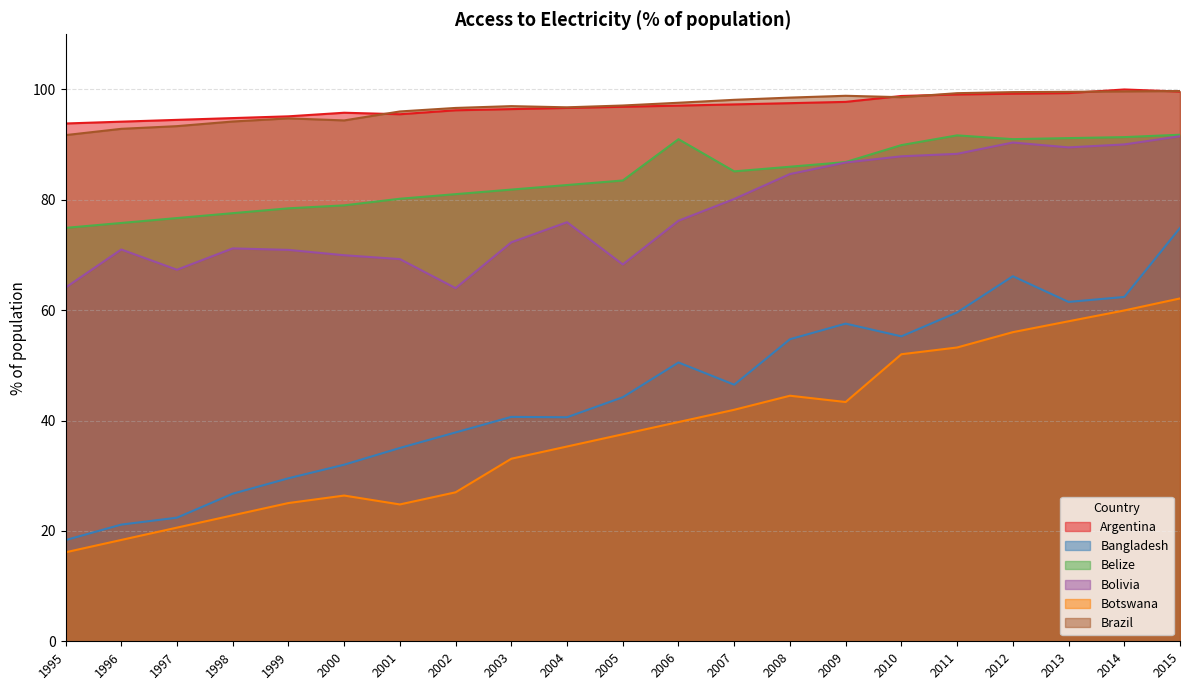

At how many categories does at least one series exceed 78?

21